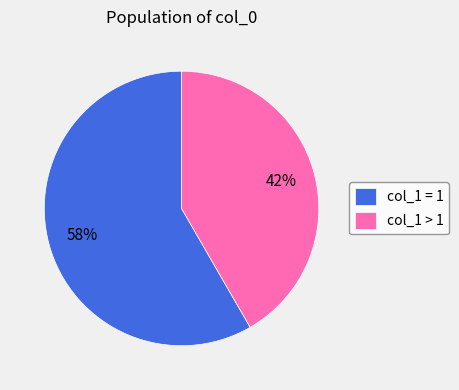

To the nearest percent, what is the average slice percentage?

50%